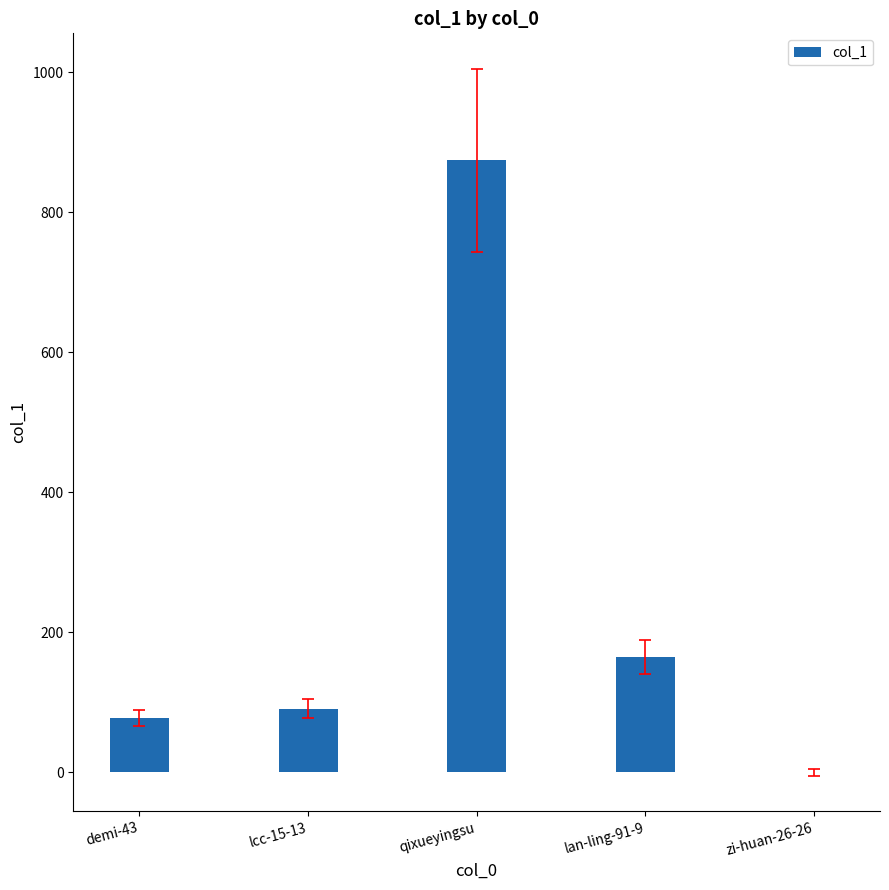

At which label is the value closest to 437?

lan-ling-91-9